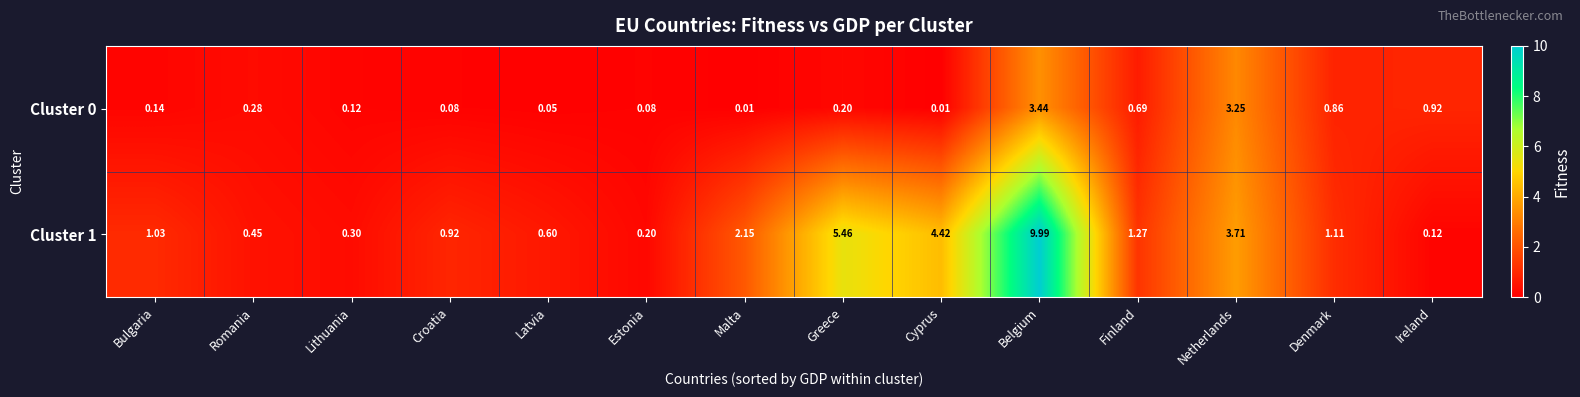

Which category has the highest value in the Cluster 0 series?

Belgium